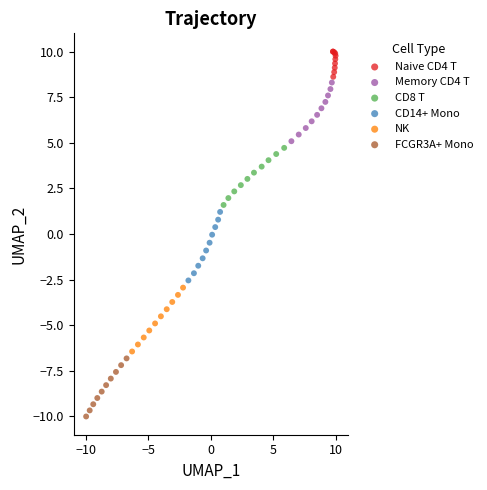

What are all the series names shown in the legend?

Naive CD4 T, Memory CD4 T, CD8 T, CD14+ Mono, NK, FCGR3A+ Mono